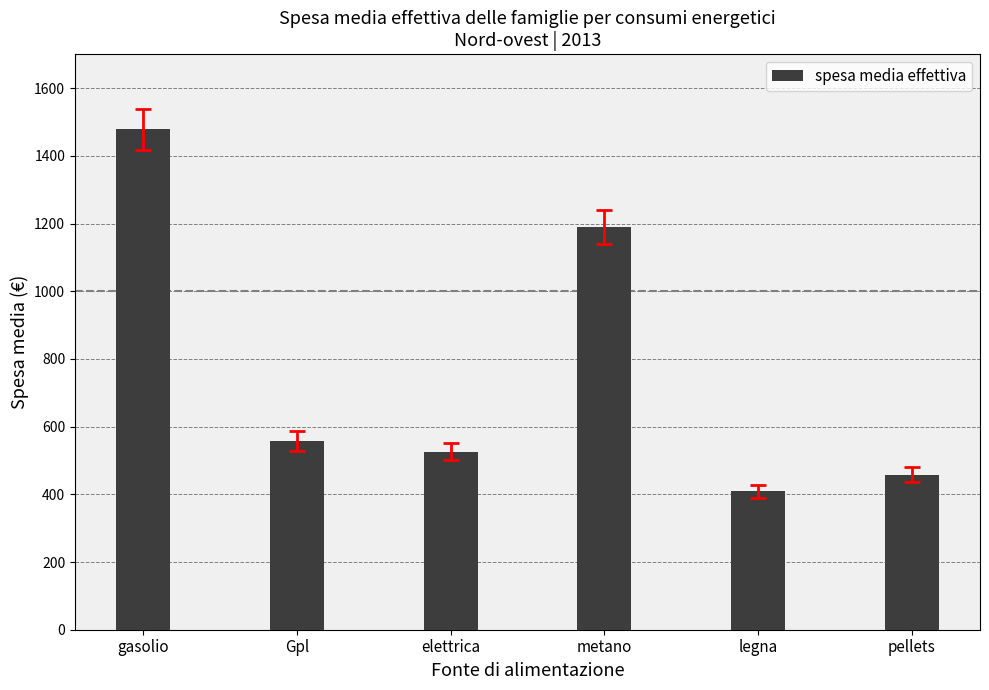

How many values are below 558?

3